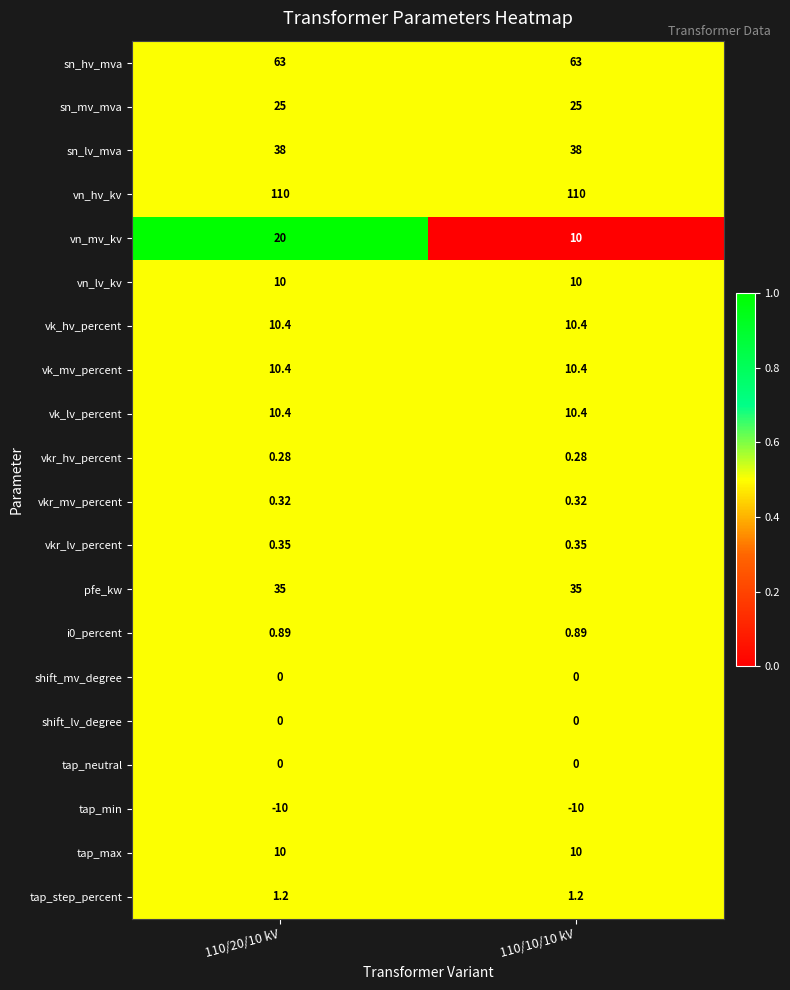

Which series changed the most between 110/20/10 kV and 110/10/10 kV?

vn_mv_kv